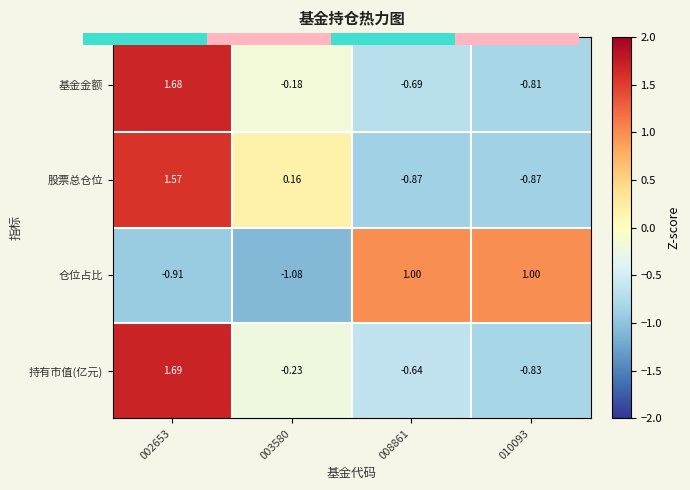

Count the number of data series in this chart.

4